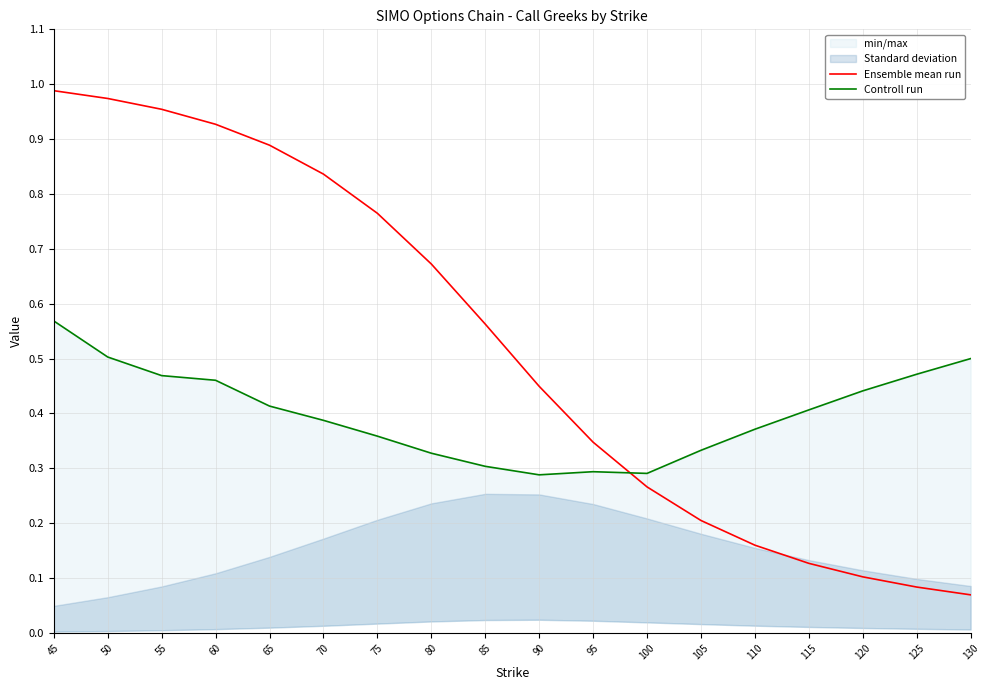

Is this an area chart (filled region under the line)?

No